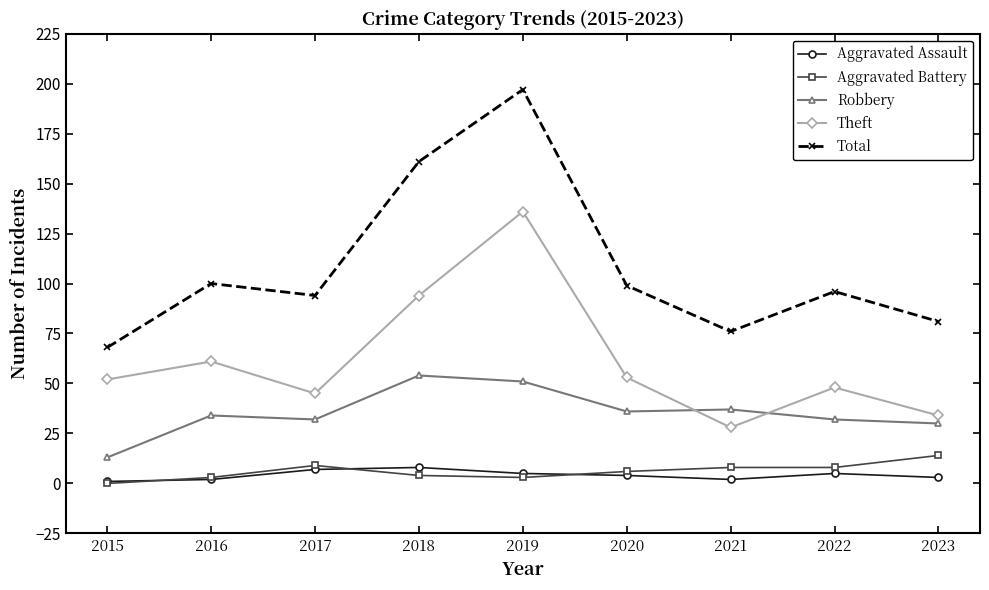

True or false: Total and Robbery cross at least once.

False